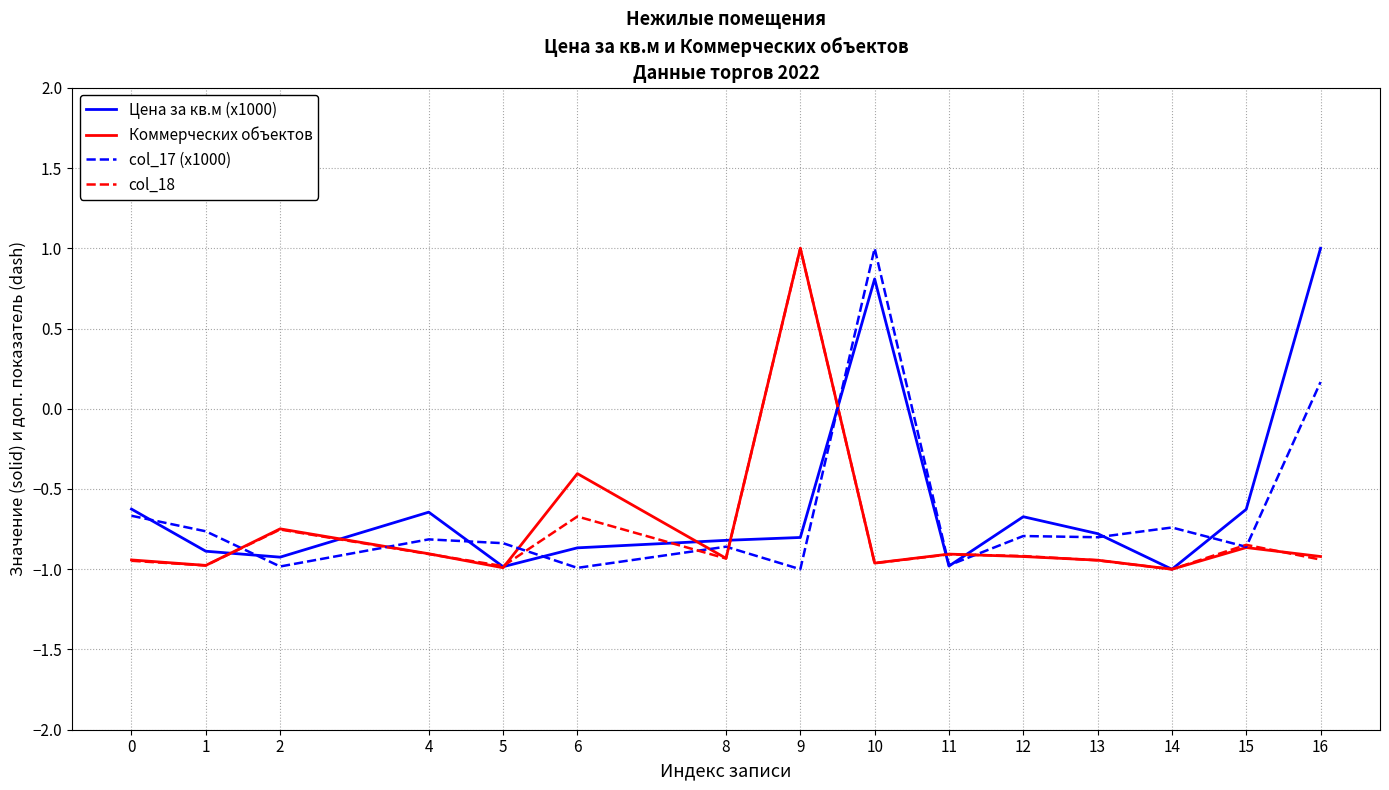

Is it true that Цена за кв.м (x1000) equals -0.8 at 13?

True